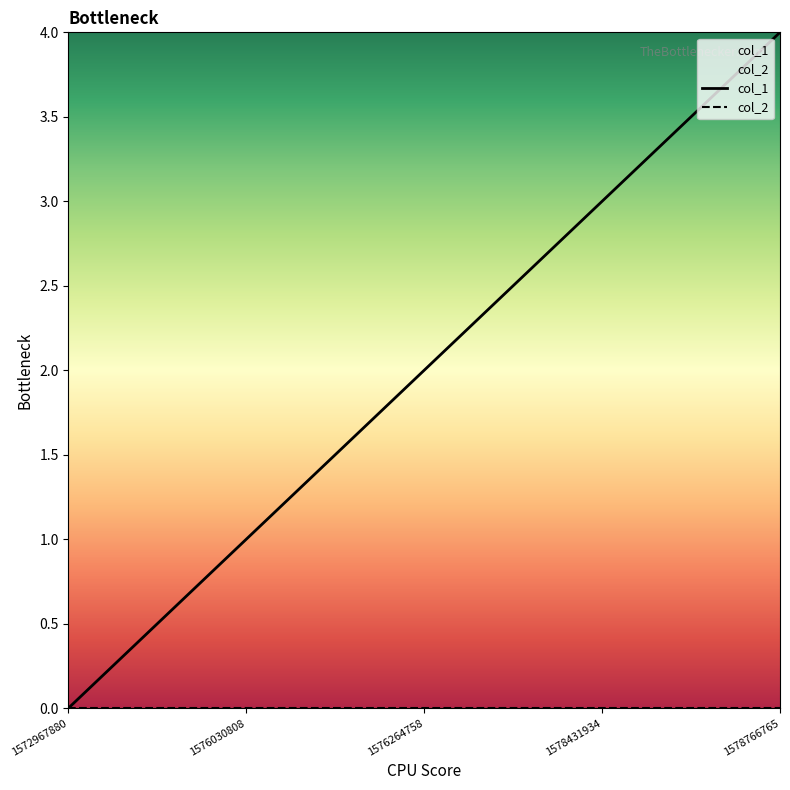

Reading left to right, what are all the values shown in this chart?

col_1: 1572967880=0	1576030808=1	1576264758=2	1578431934=3	1578766765=4
col_2: 1572967880=0	1576030808=0	1576264758=0	1578431934=0	1578766765=0